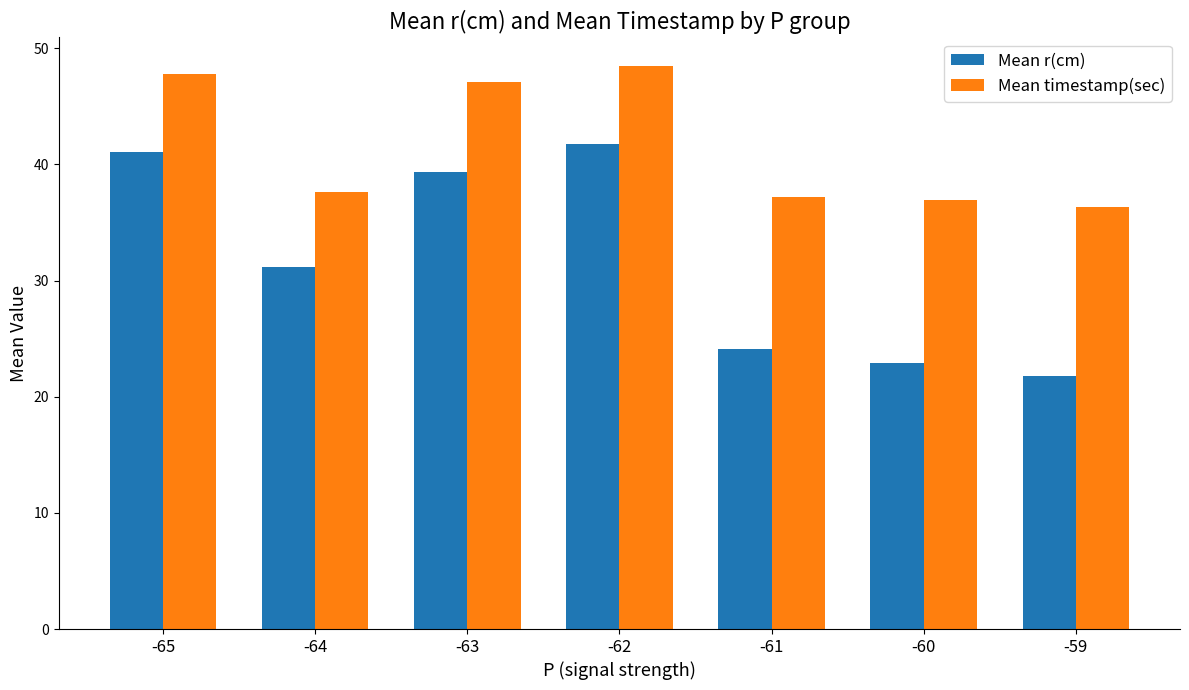

What is the spread (max minus min) of values at -62?

6.8